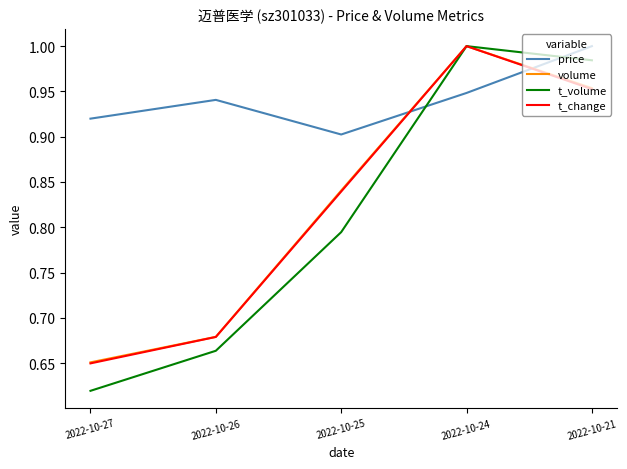

At which category is the sum across all series the highest?

2022-10-24